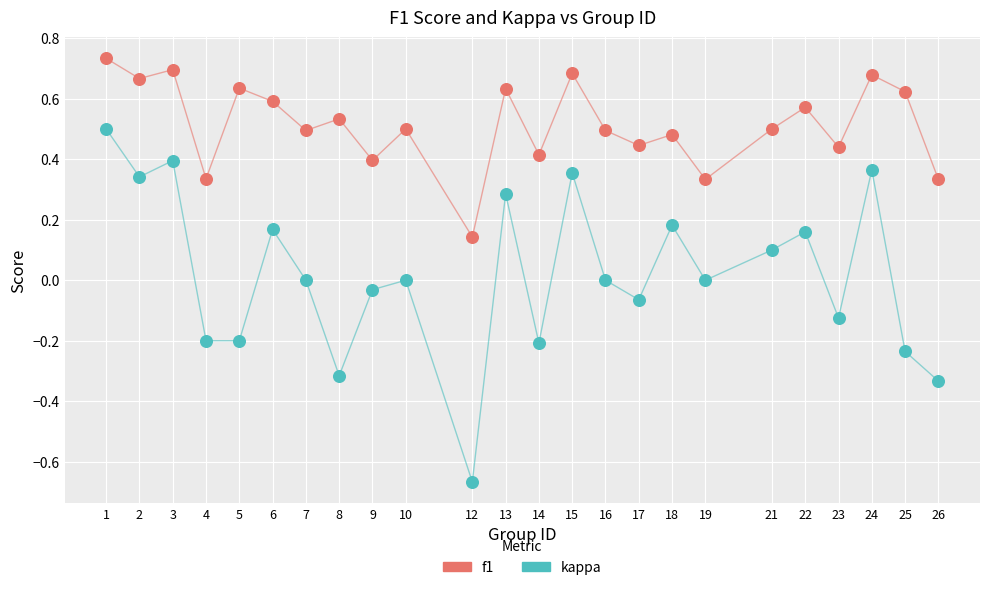

What is the X range (max minus min) for the scatter plot?

25.0